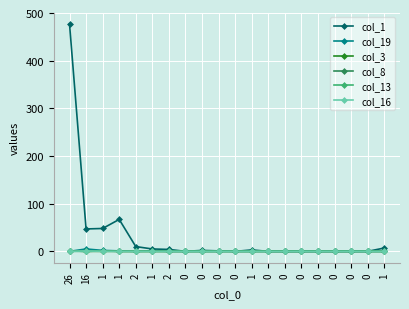

Where is col_3 nearest to the value 0?

16